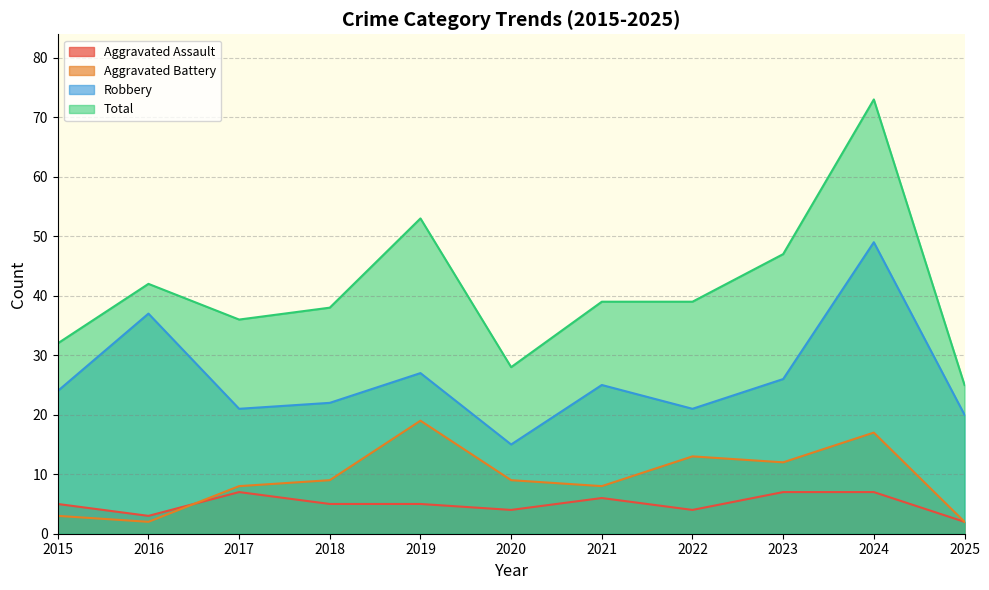

List the labels in order of Robbery value, smallest first.

2020, 2025, 2017, 2022, 2018, 2015, 2021, 2023, 2019, 2016, 2024